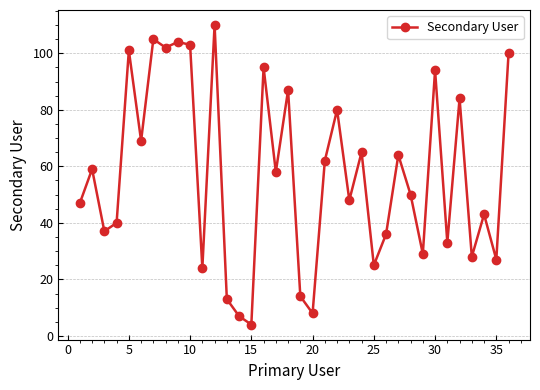

What is the average value?

57